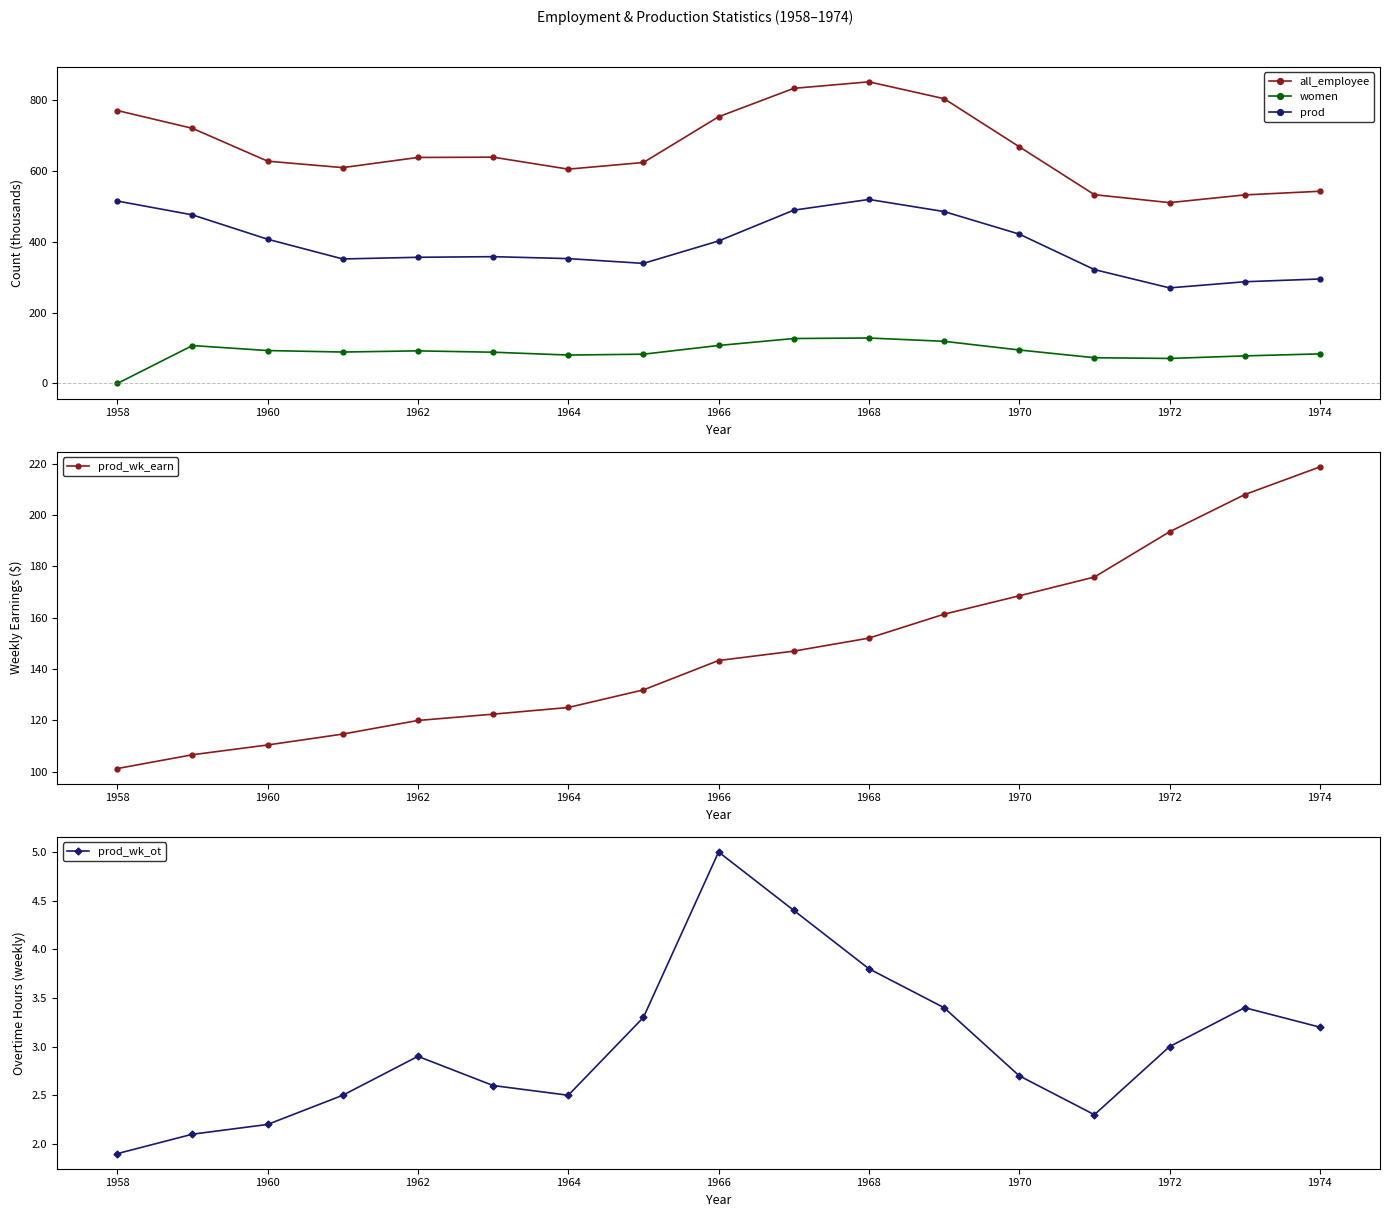

List the series in order of their peak value, highest first.

all_employee, prod, prod_wk_earn, women, prod_wk_ot